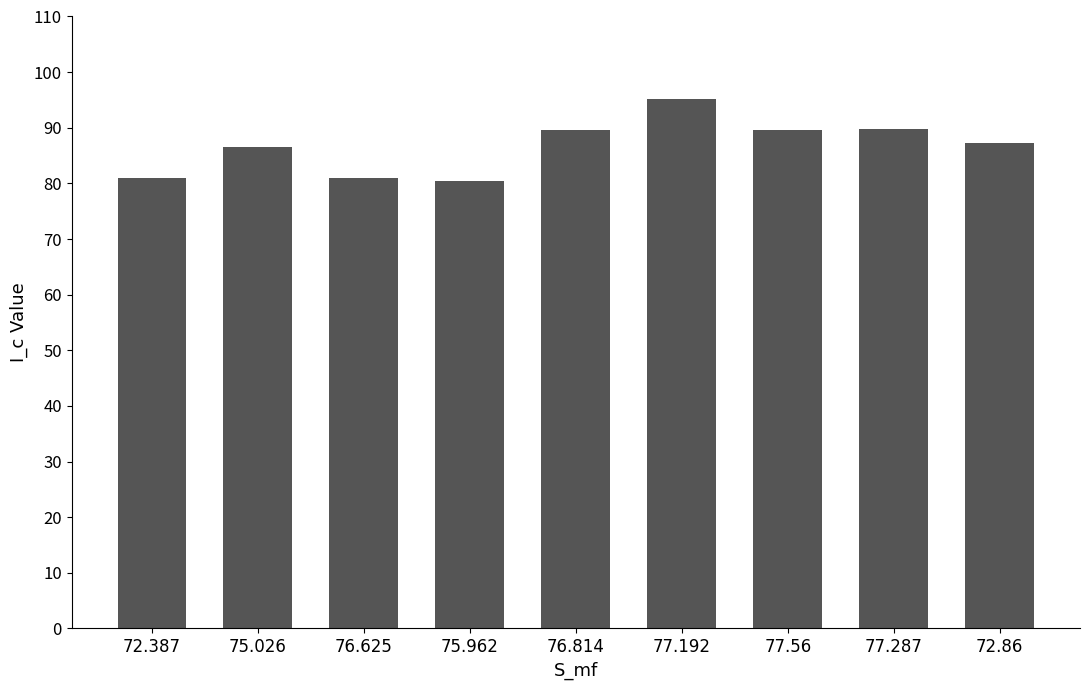

What is the greatest value displayed?

95.2